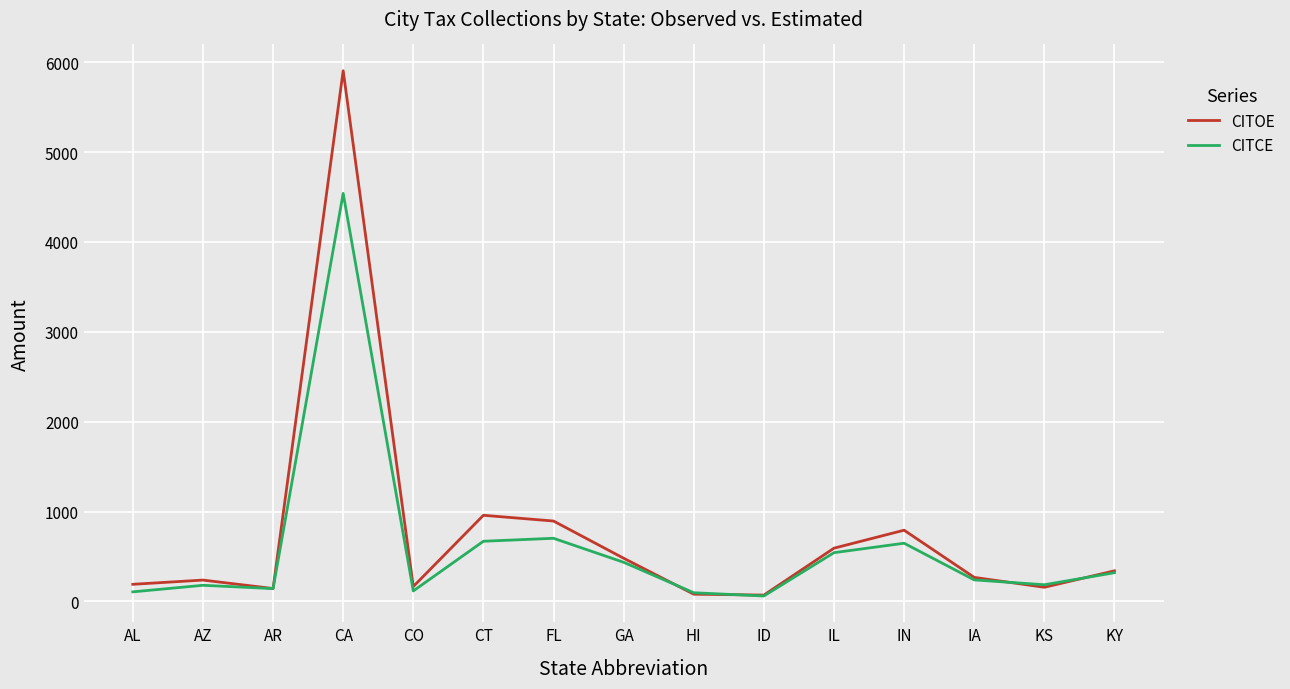

What is the total value across all series at IN?

1439